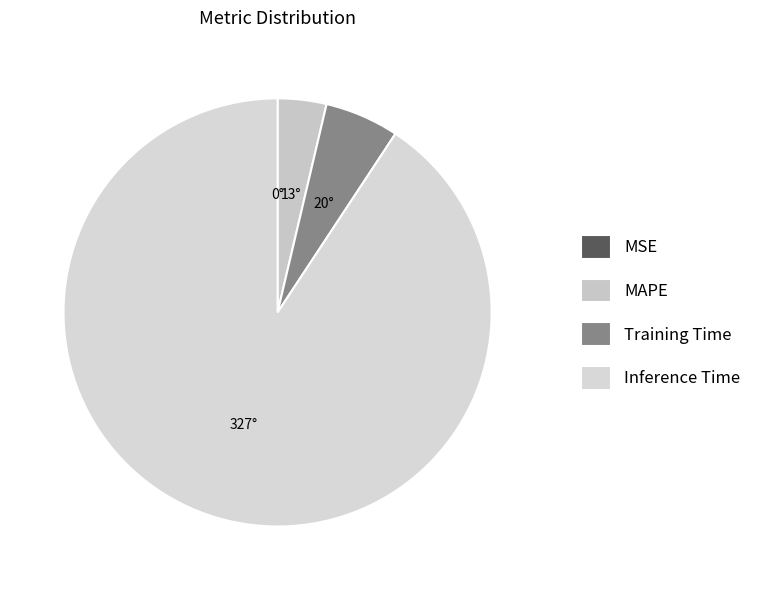

The MAPE slice represents 4% of the pie. True or false?

True